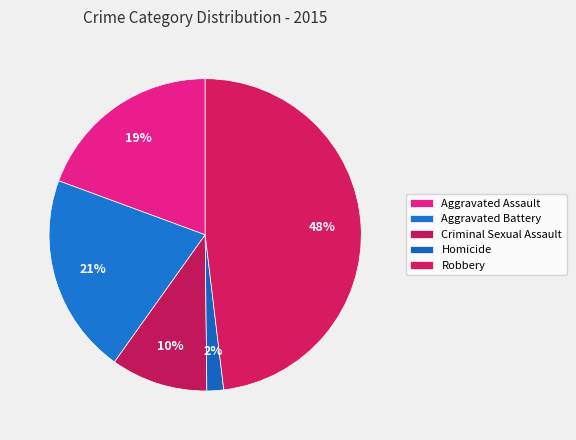

How many segments does this pie chart have?

5